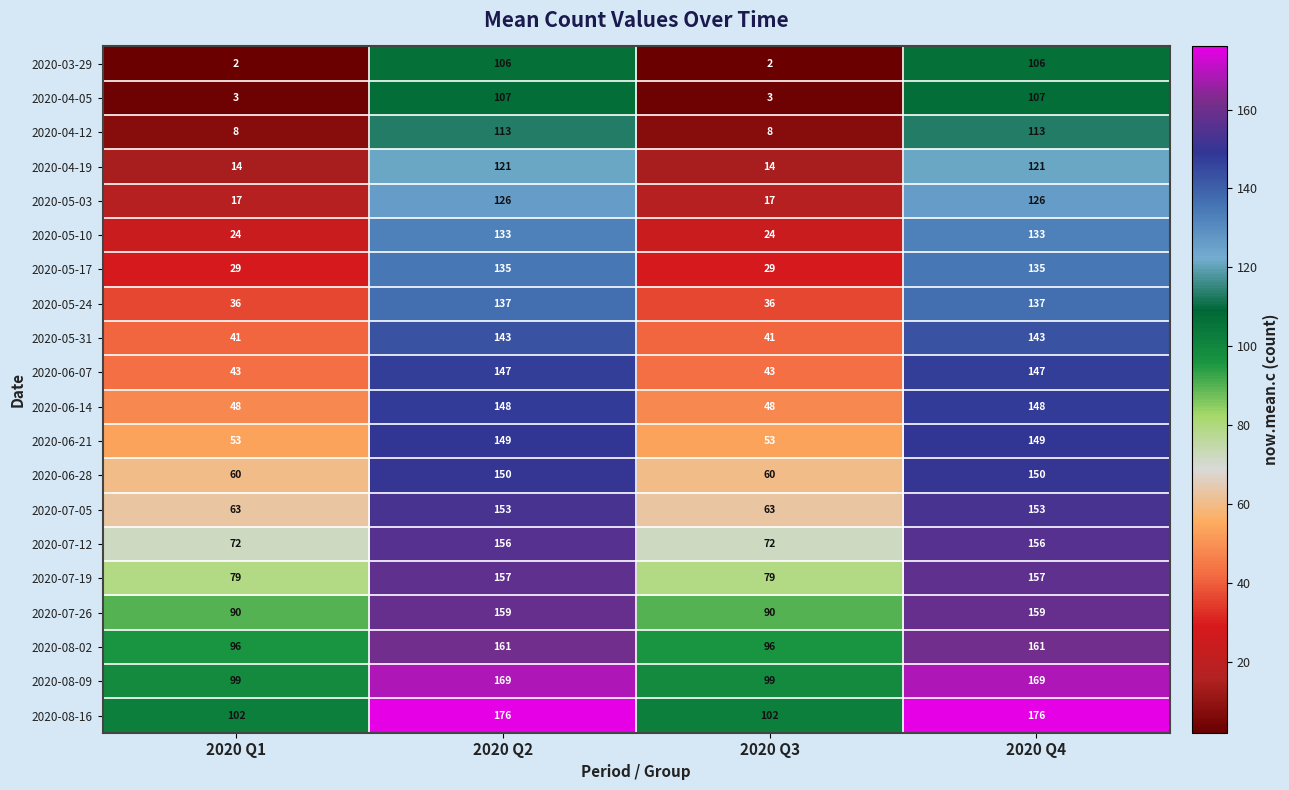

How many 2020-04-05 values are between 3 and 107?

4